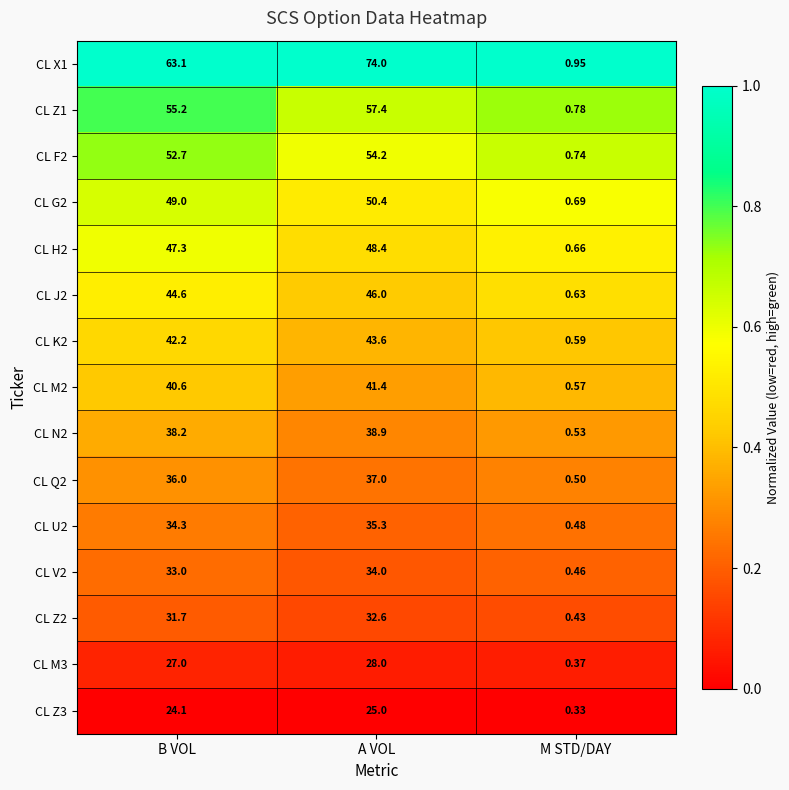

At which category is the sum across all series the highest?

A VOL